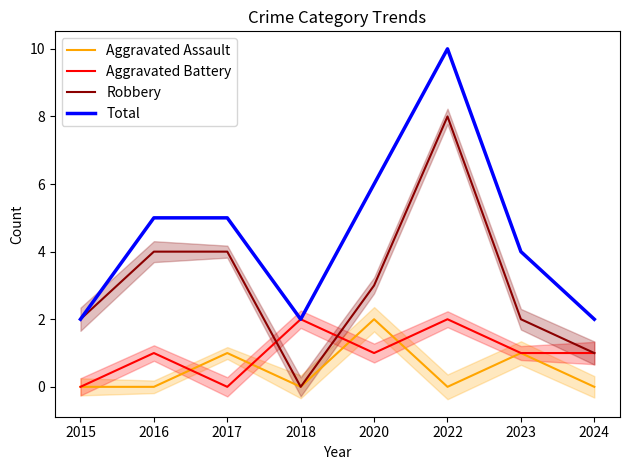

At how many categories does at least one series exceed 7?

1